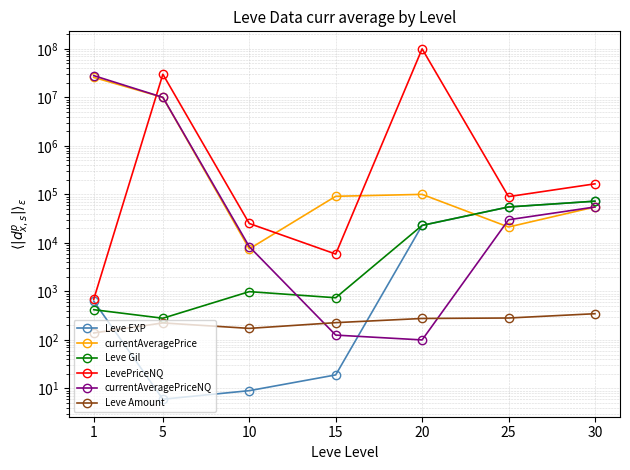

What is the approximate value of currentAveragePrice at 1?

25812100.0